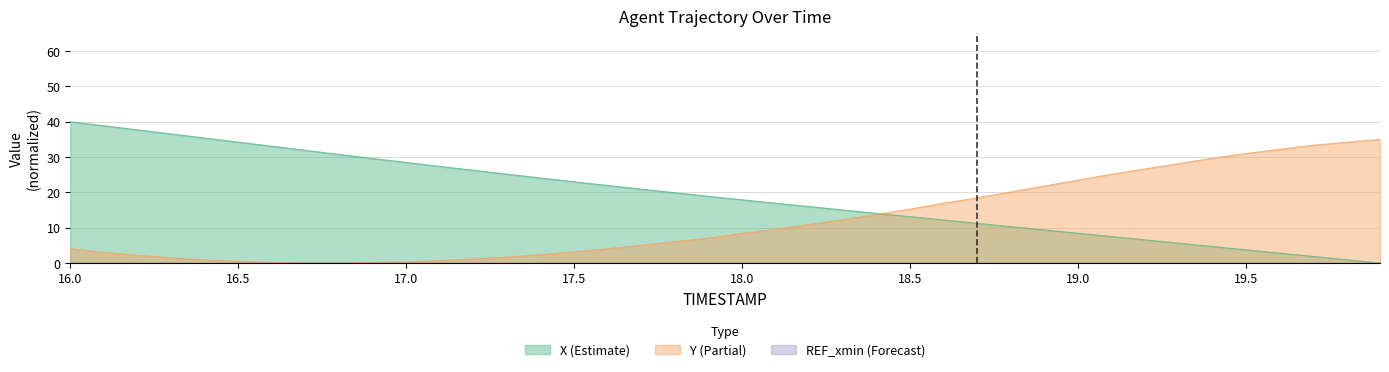

List the labels in order of X value, smallest first.

19.9, 19.8, 19.7, 19.6, 19.5, 19.4, 19.3, 19.2, 19.1, 19.0, 18.9, 18.8, 18.7, 18.6, 18.5, 18.4, 18.3, 18.2, 18.1, 18.0, 17.9, 17.8, 17.7, 17.6, 17.5, 17.4, 17.3, 17.2, 17.1, 17.0, 16.9, 16.8, 16.7, 16.6, 16.5, 16.4, 16.3, 16.2, 16.1, 16.0